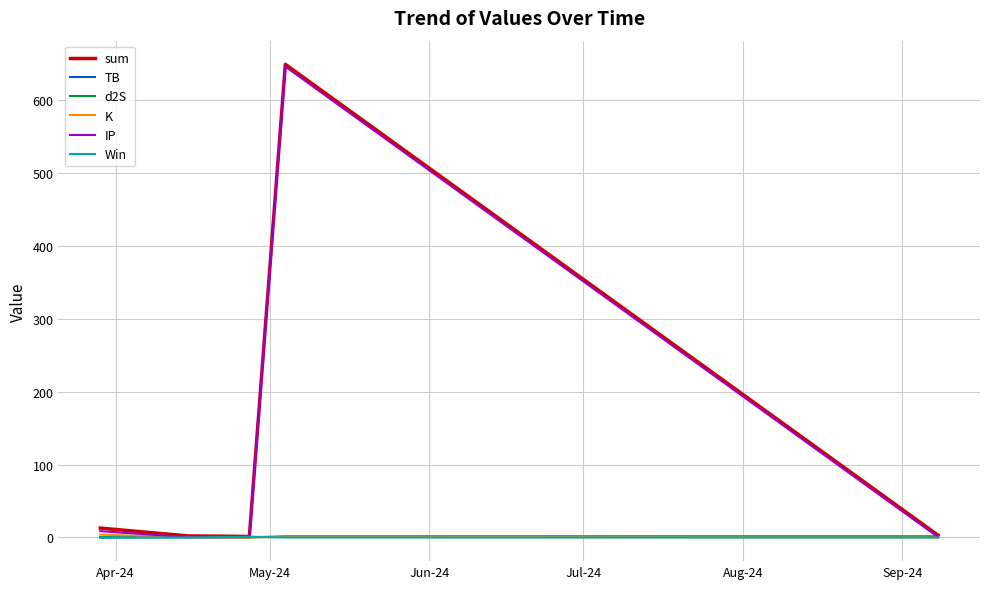

What is the greatest value displayed?

648.5